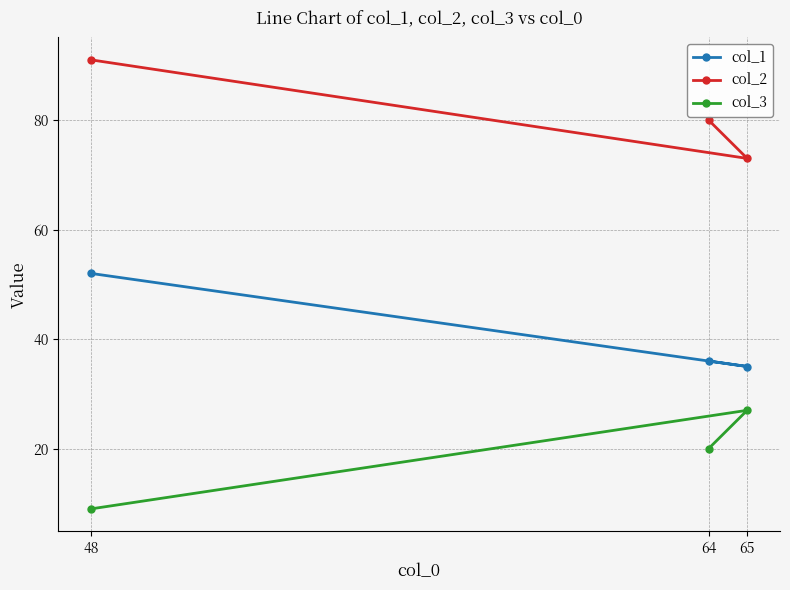

Which series has the largest total across all categories?

col_2